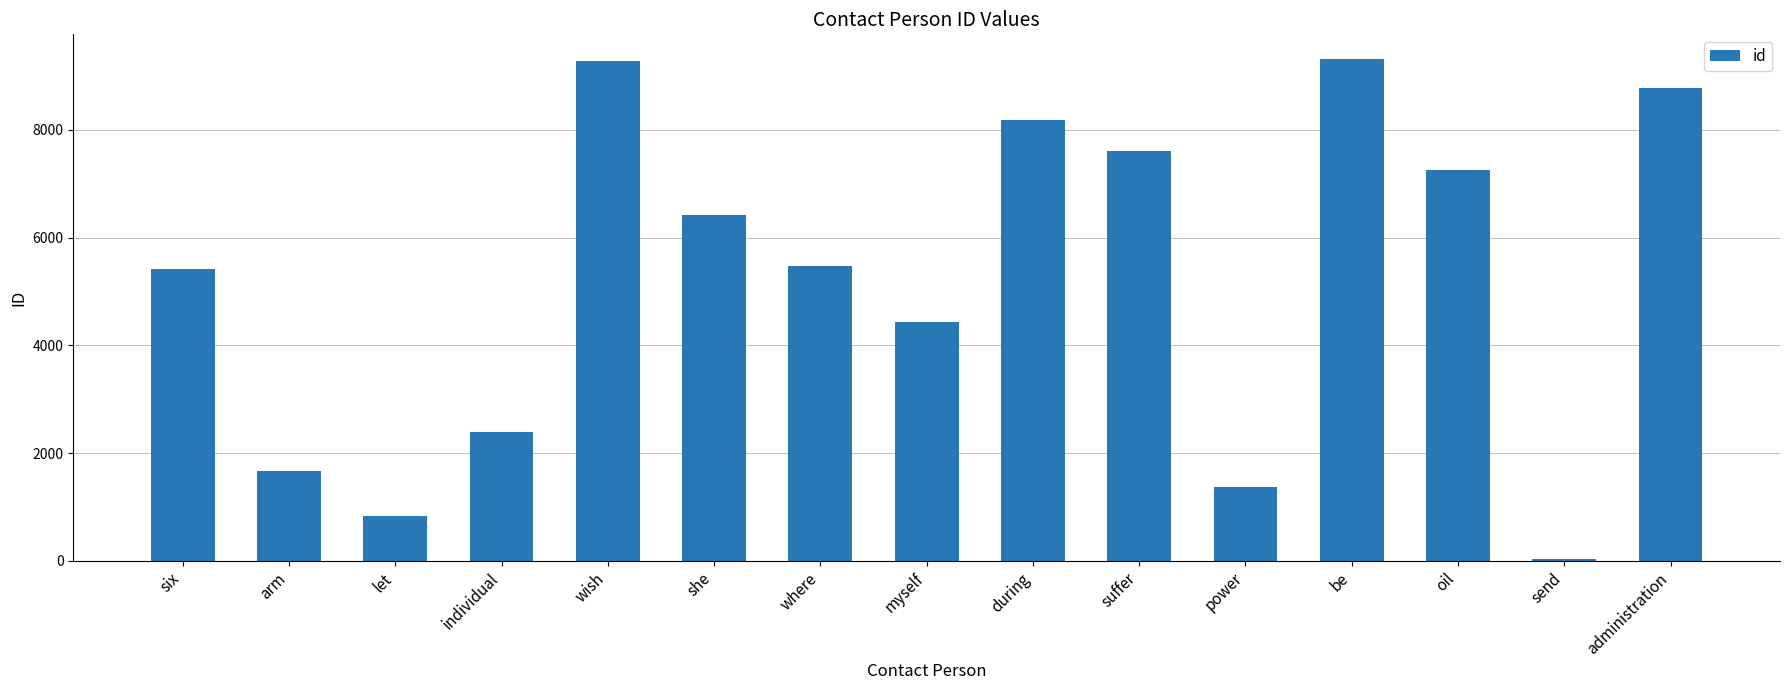

How many distinct data groups are displayed?

1